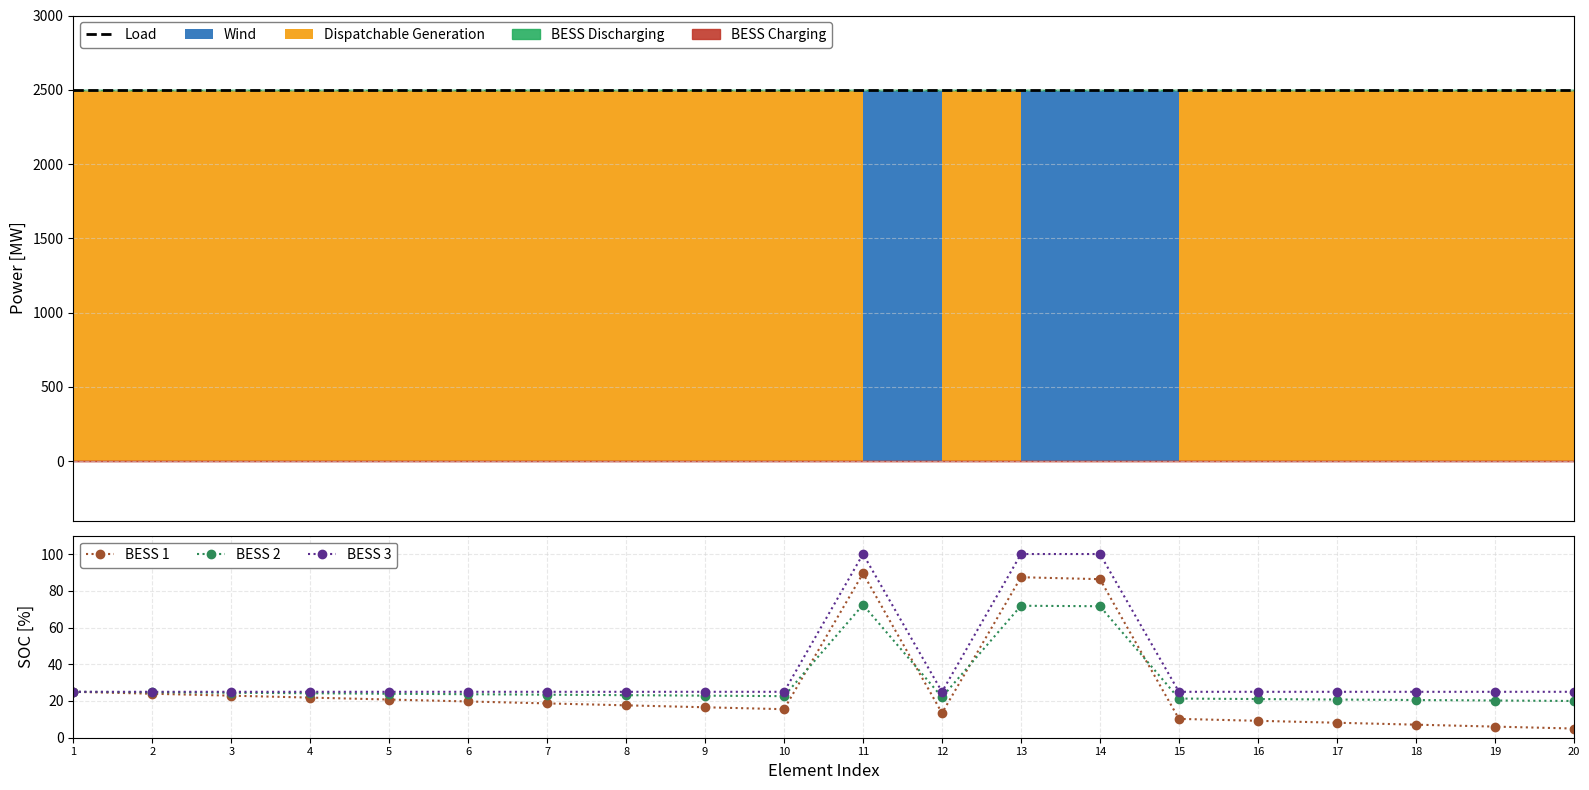

How many lines are shown in the chart?

4